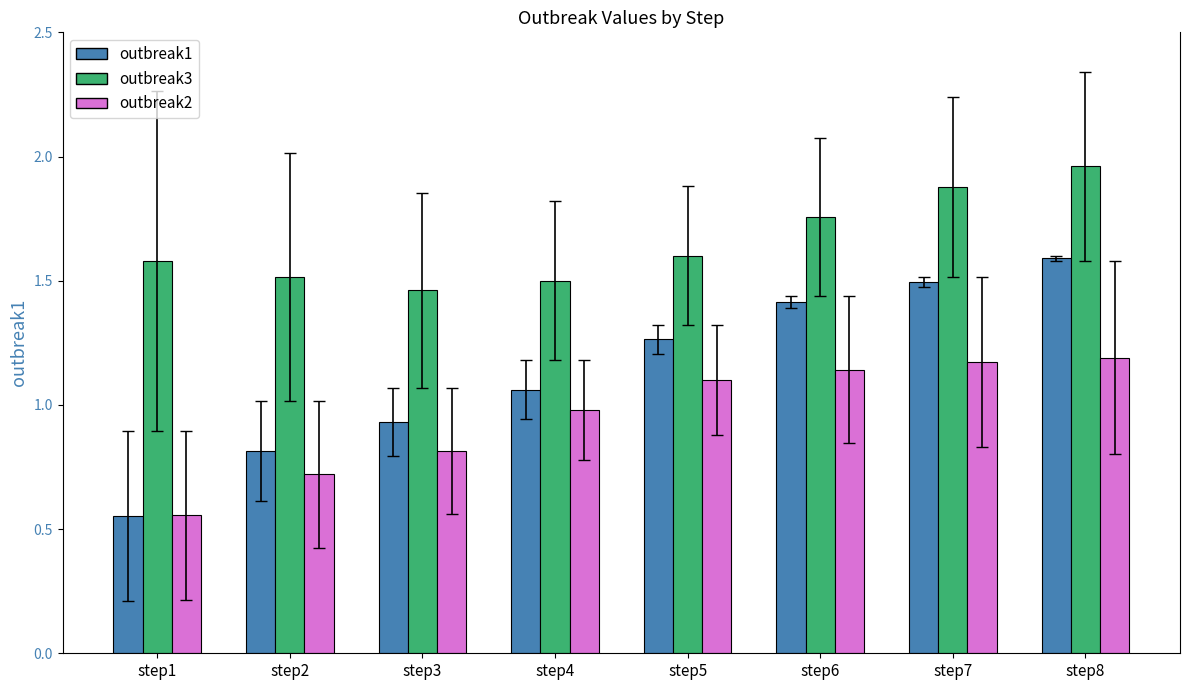

Is it true that outbreak2 equals 0.5 at step4?

False